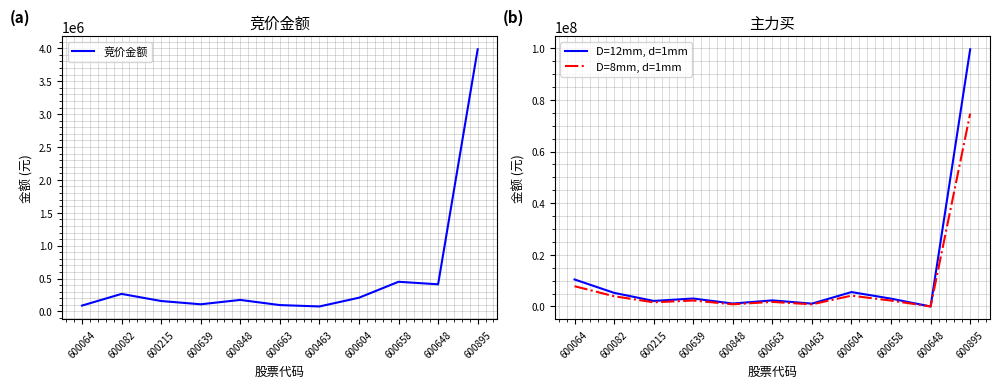

What is the value of the 竞价金额 point at the 11th from the left?

3984779.0